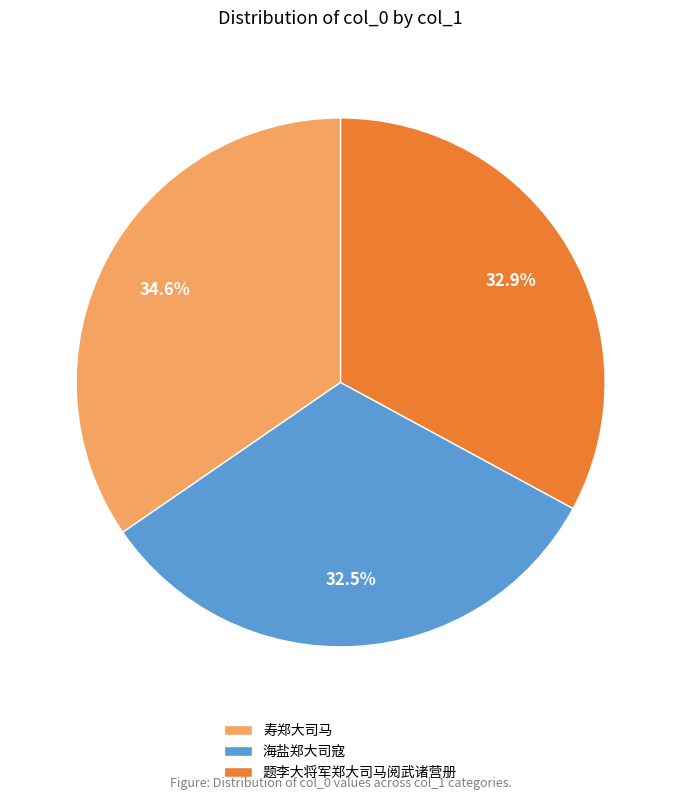

Which has a higher value, 海盐郑大司寇 or 寿郑大司马?

寿郑大司马